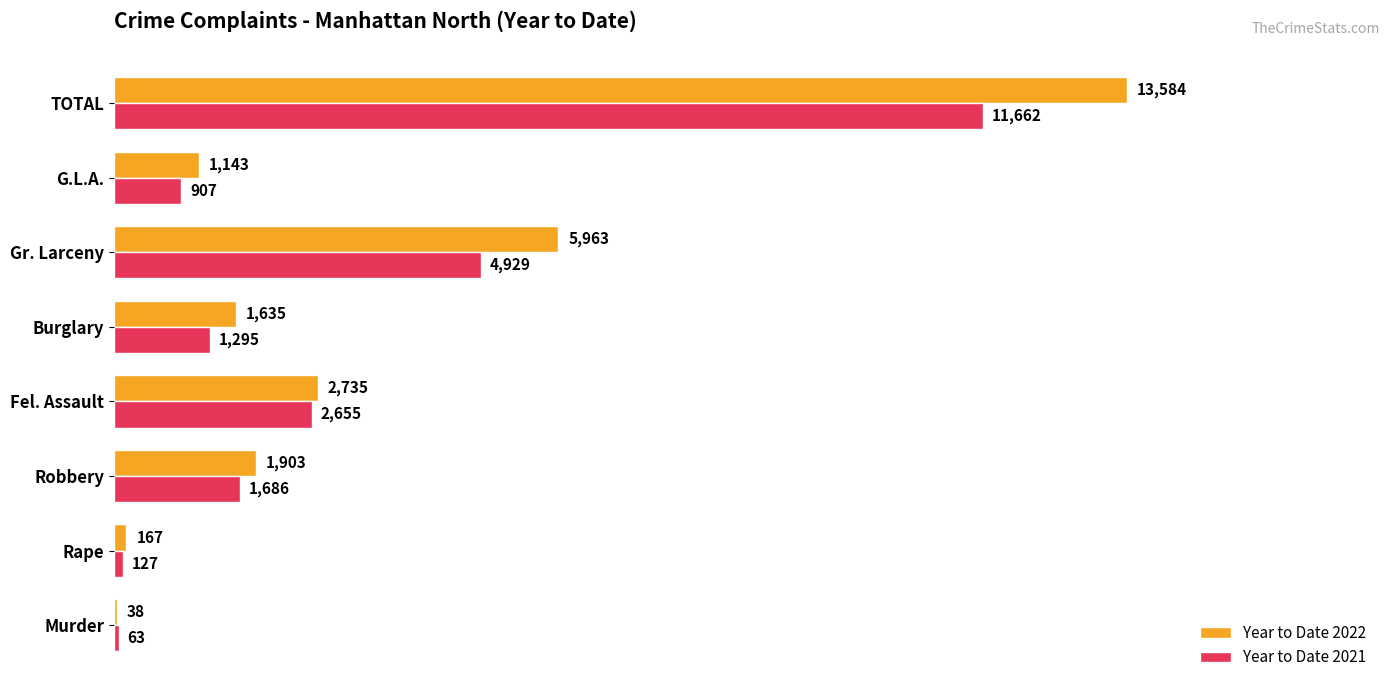

Which series has the widest spread of values?

Year to Date 2022